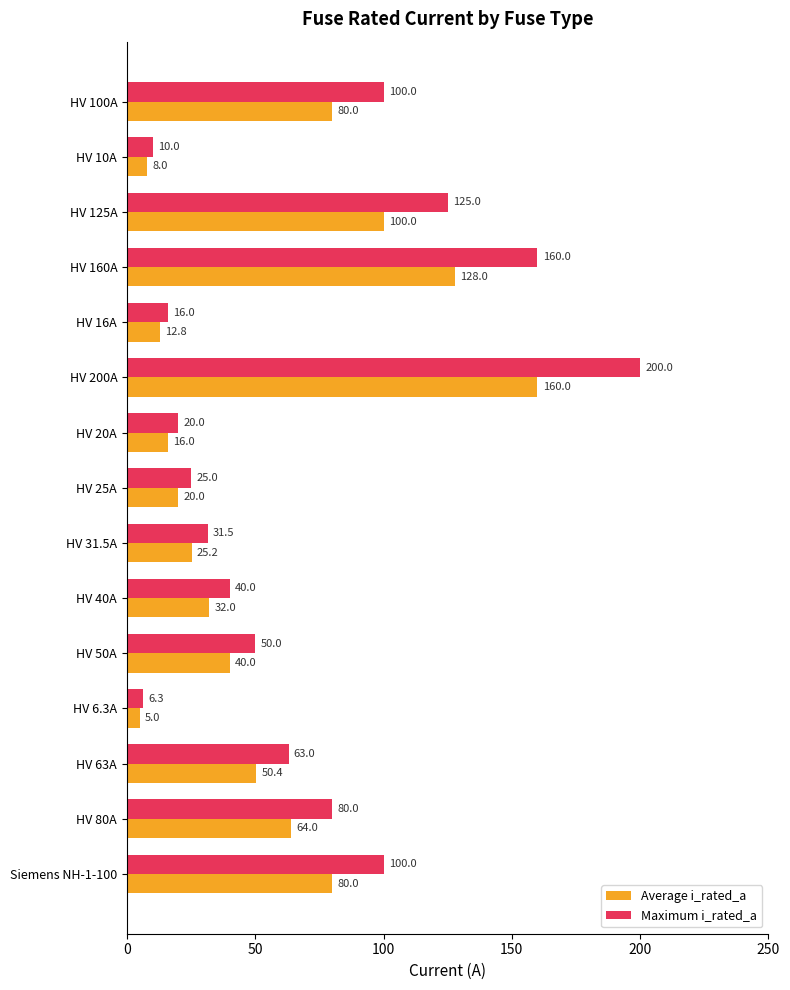

Rank the series by their average value, from lowest to highest.

Average i_rated_a, Maximum i_rated_a